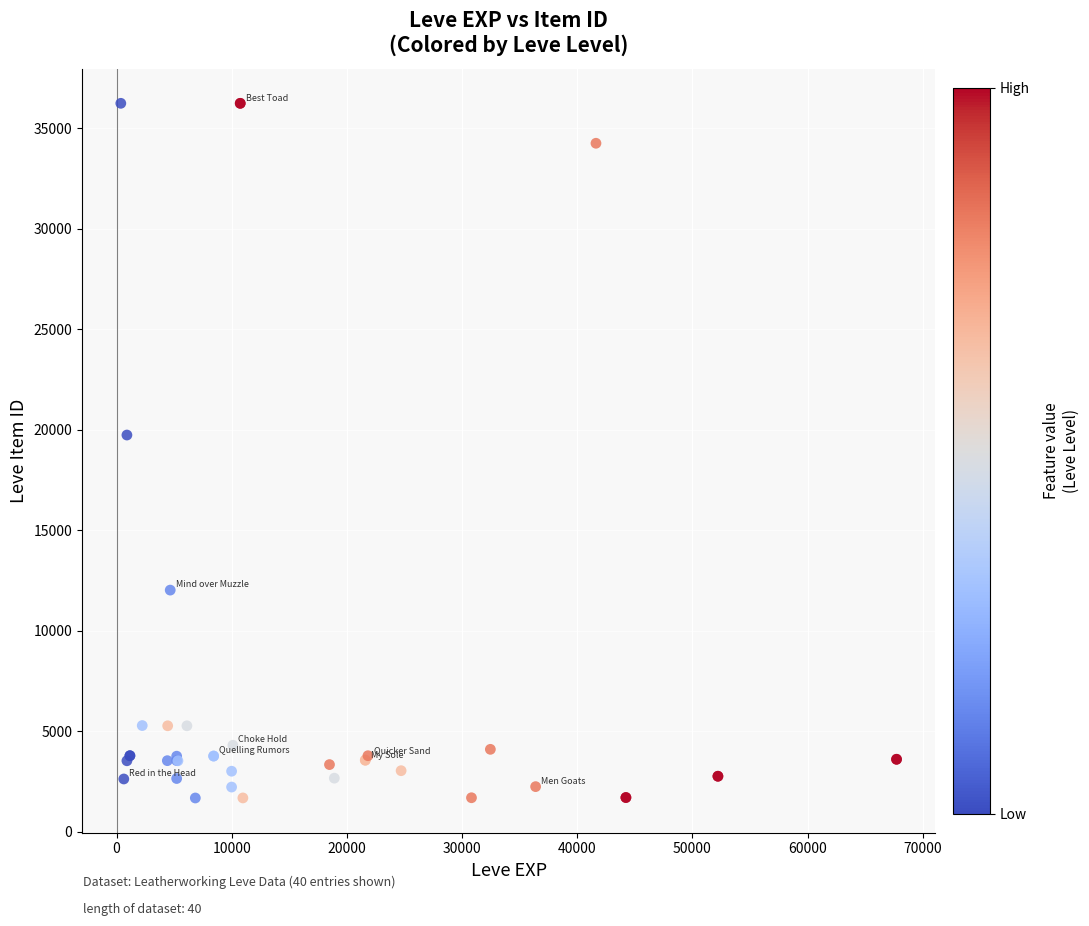

What Y value in the scatter plot is closest to 18967?

19744